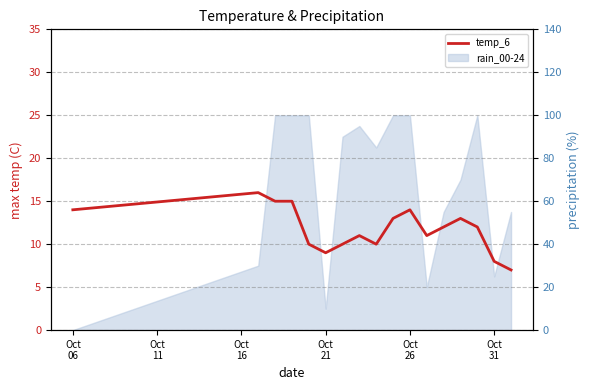

How many lines are shown in the chart?

1